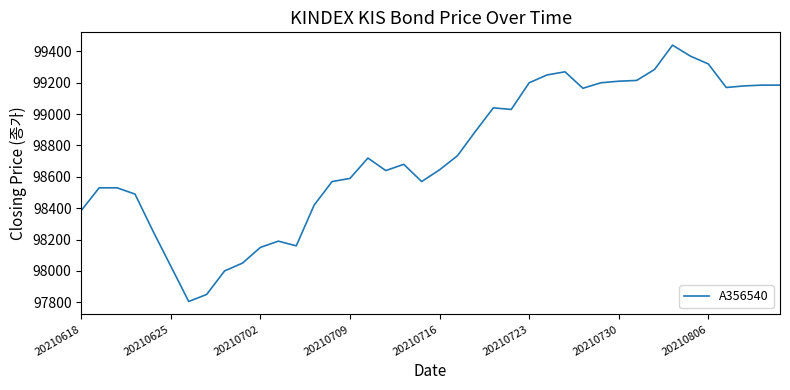

What is the smallest value displayed?

97805